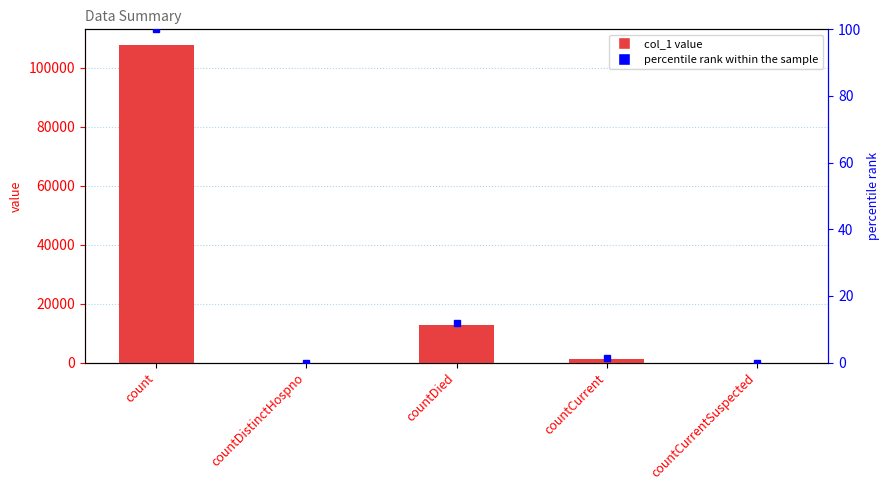

What is the maximum value shown in the chart?

107713